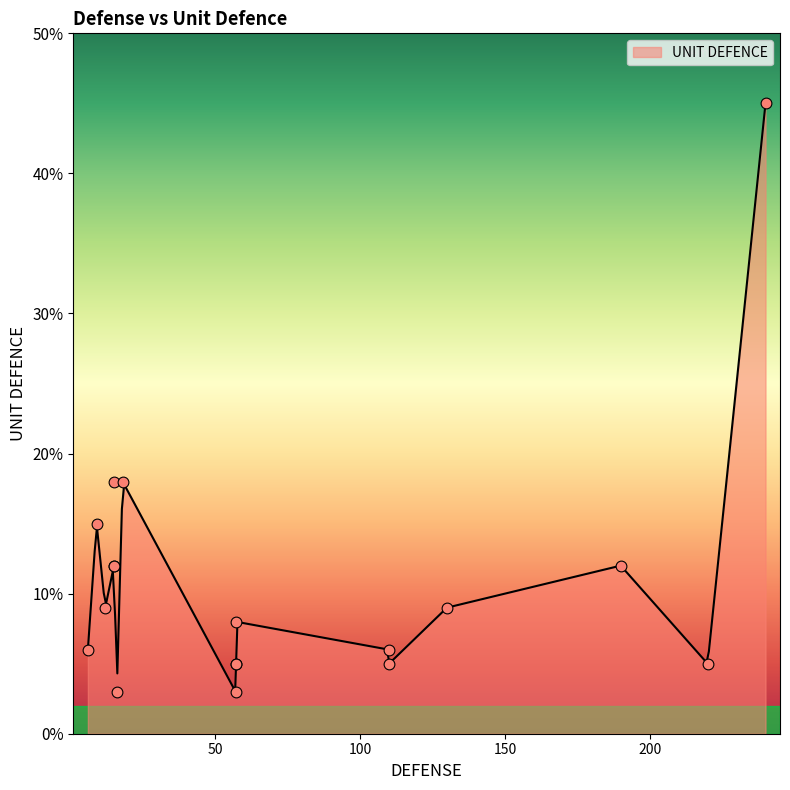

Which has a higher value, 9 or 15?

9